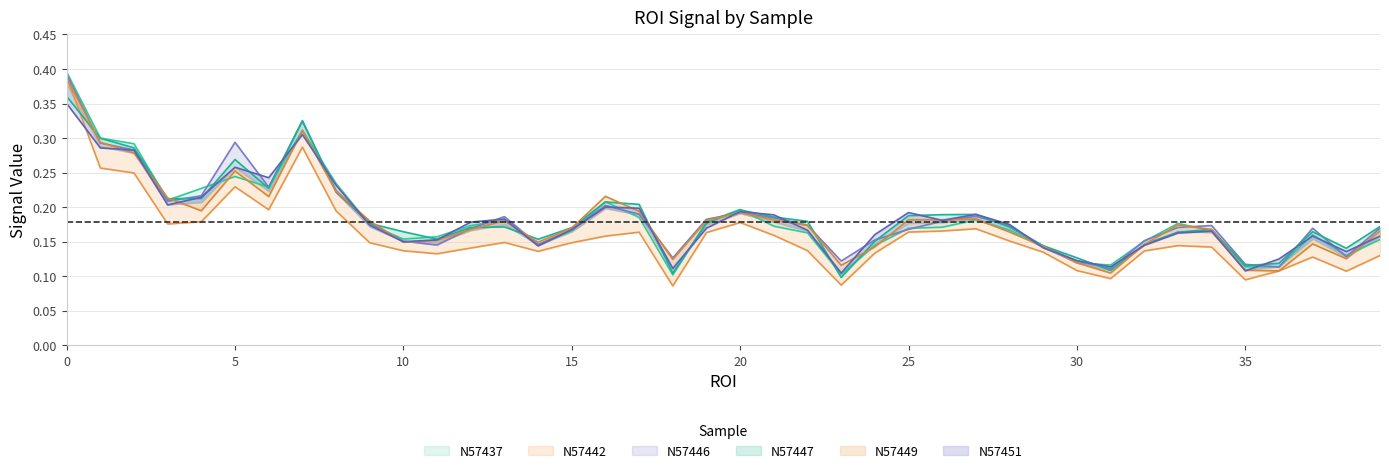

Which series has the largest range (max minus min)?

N57442